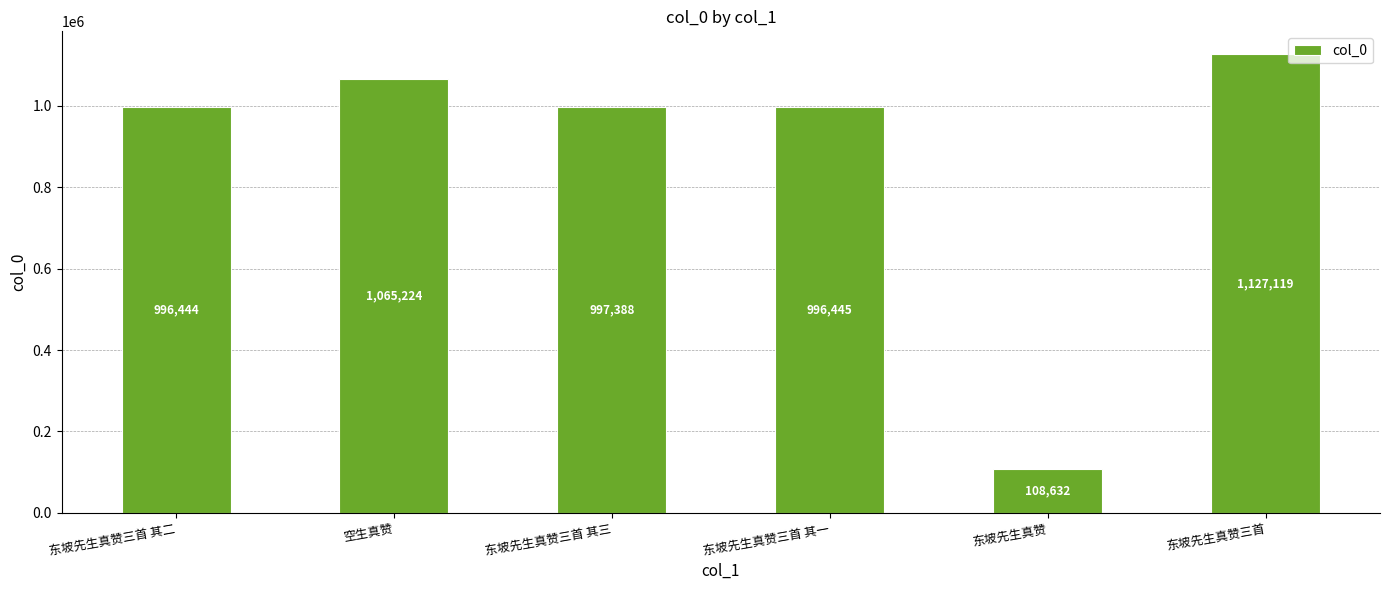

Reading left to right, what are all the values shown in this chart?

996444	1065224	997388	996445	108632	1127119